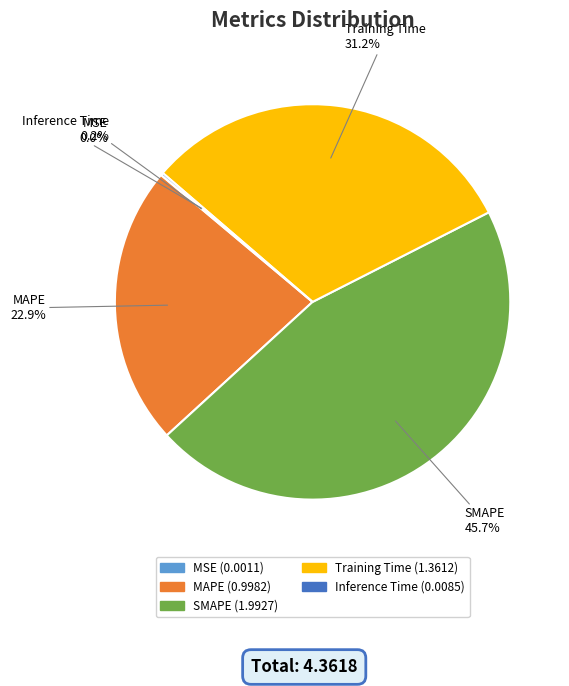

Is MAPE the majority of the pie?

No